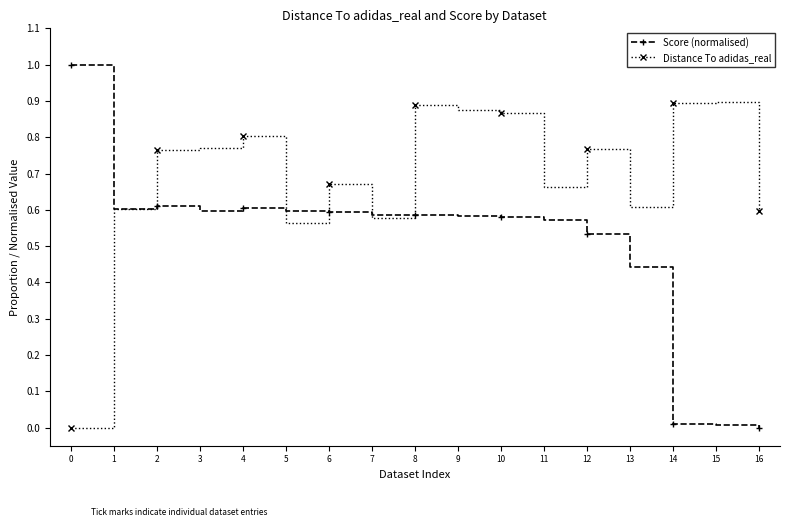

True or false: Distance To adidas_real and Score (normalised) intersect in this chart.

True